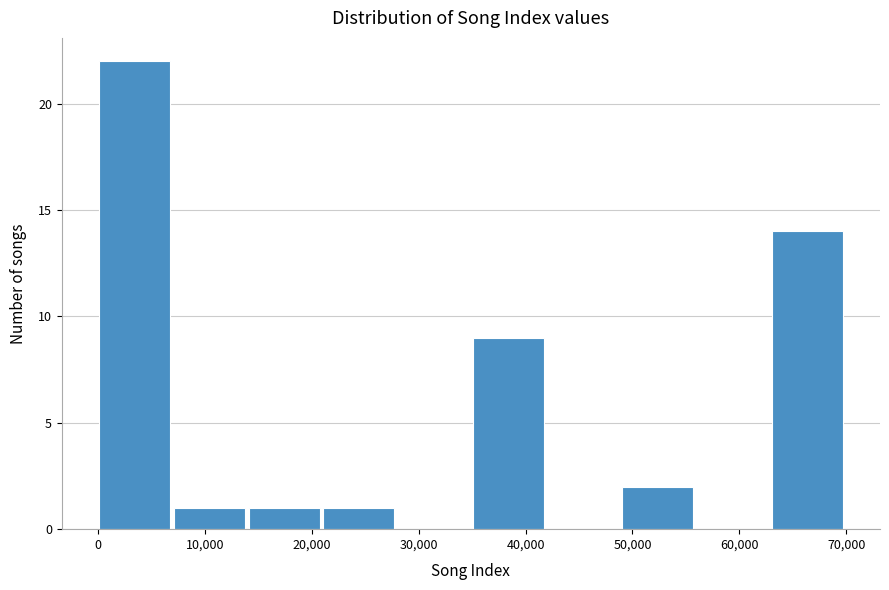

How tall is the bar that spans 63000 to 70000 on the x-axis? Neither the bar edges nor the heights are printed on the chart, so give them approximately, as read against the axes.

14